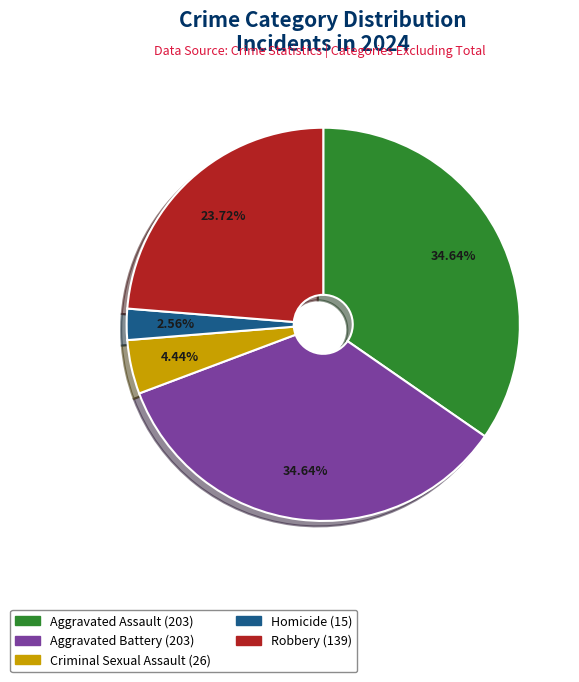

Is it true that Homicide is 3% of the pie?

True